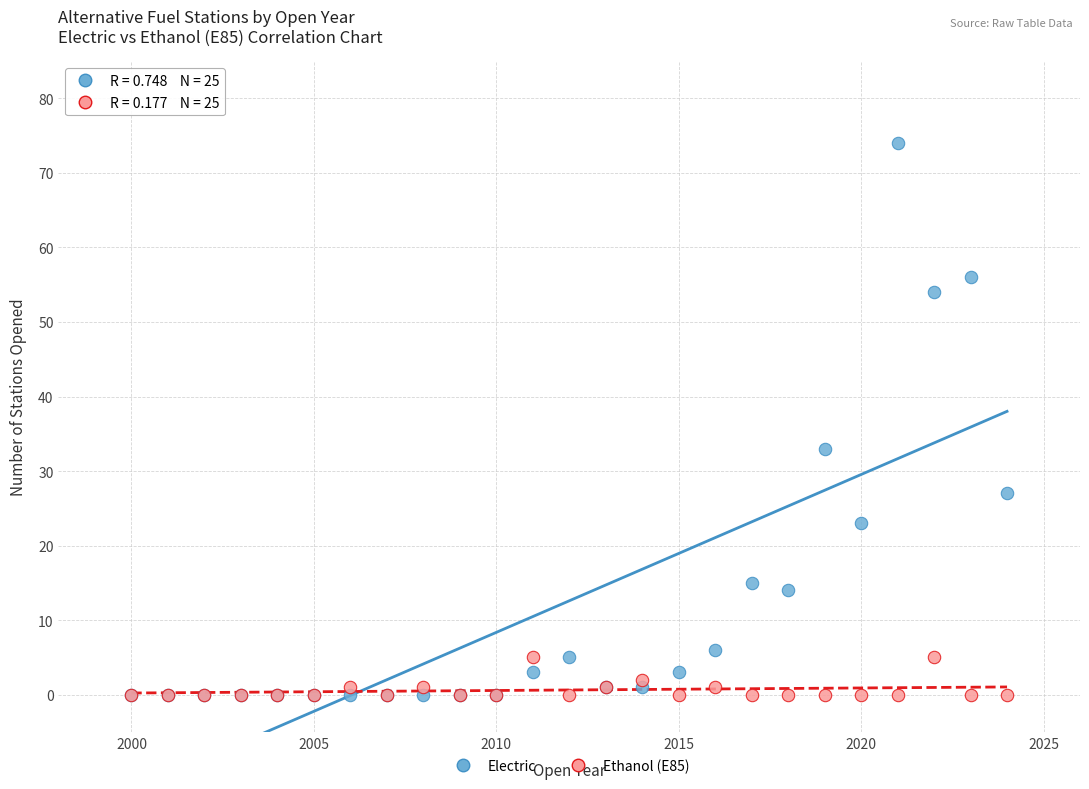

Across all series, what Y value is closest to 37?

33